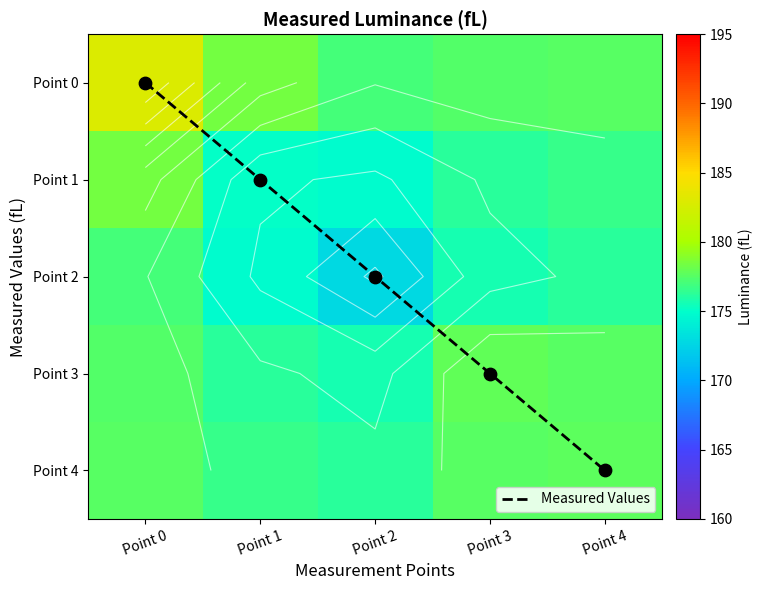

Which has a higher value, Point 4 or Point 1?

Point 4